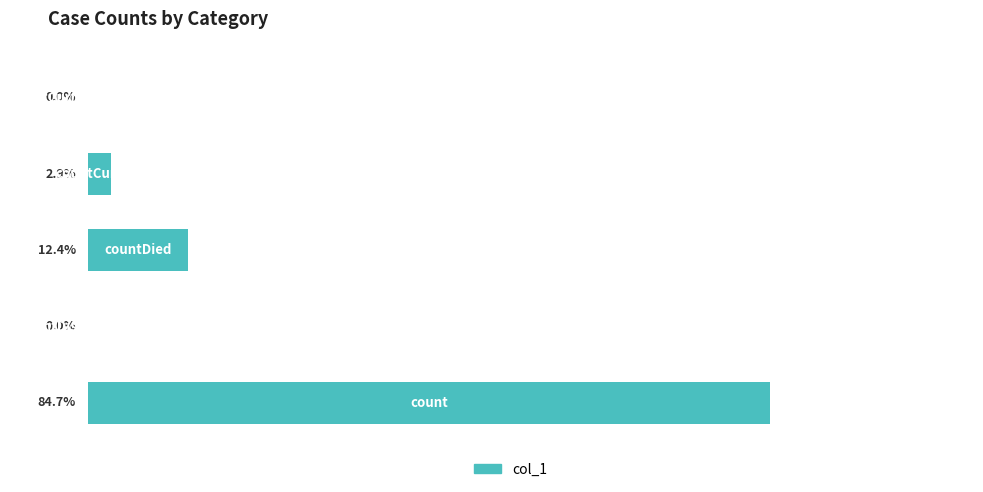

What is the difference between the second highest and second lowest values?

12.4